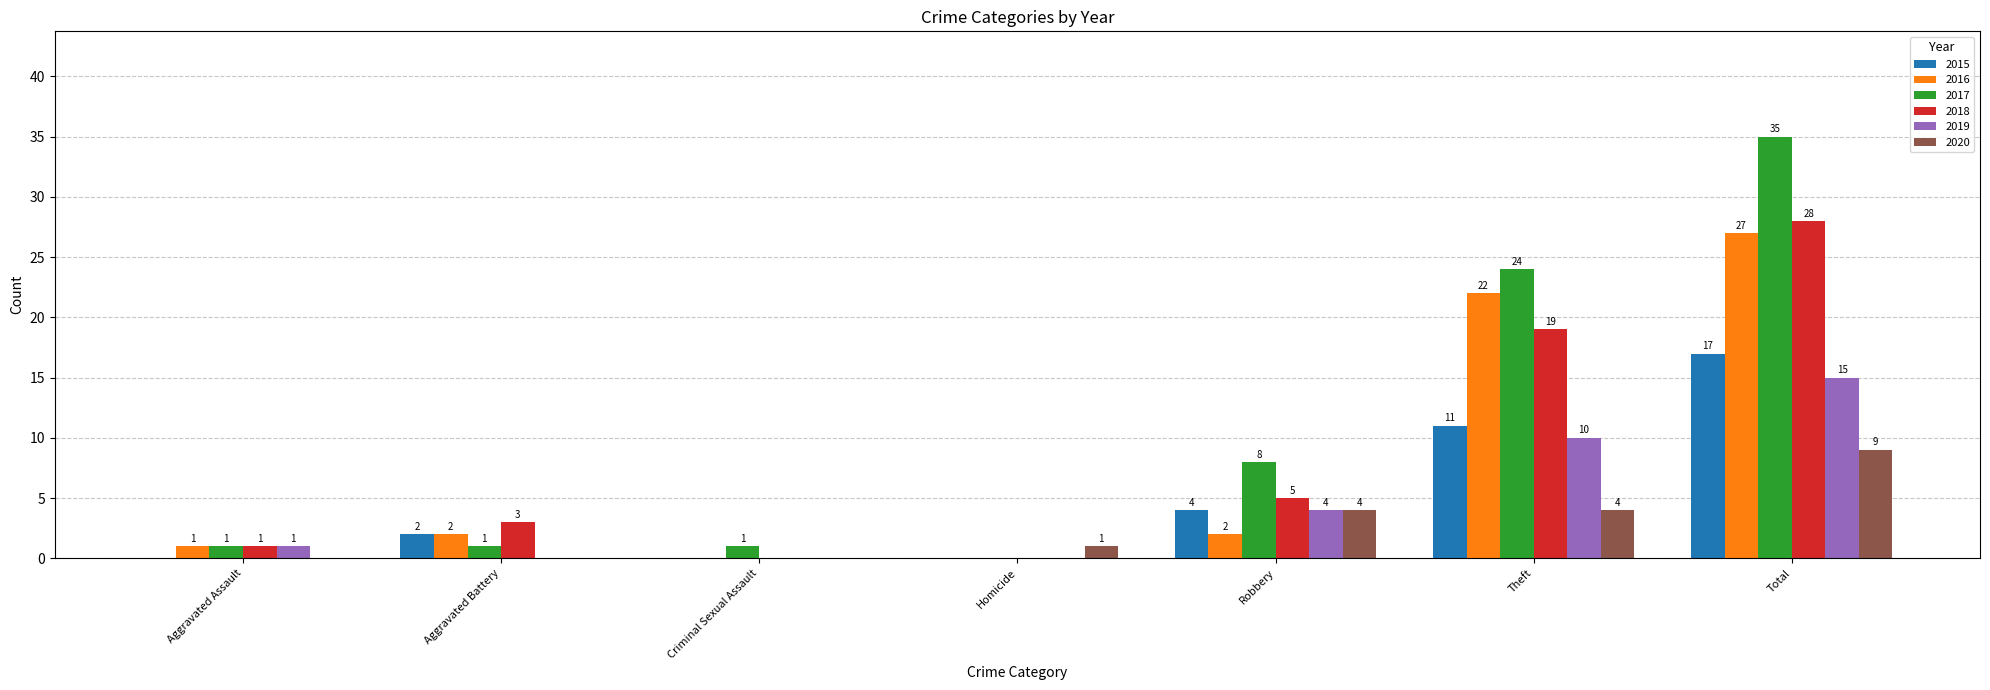

Are the bars grouped side by side (vs. stacked)?

Yes